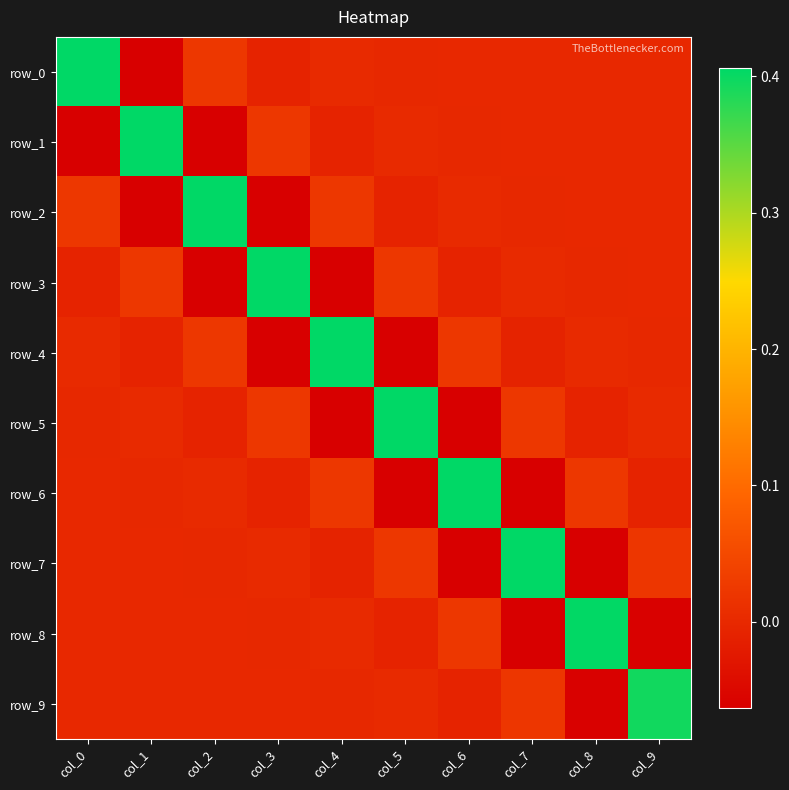

At col_7, list the series in order from largest to smallest.

row_7, row_5, row_9, row_3, row_1, row_0, row_2, row_4, row_8, row_6